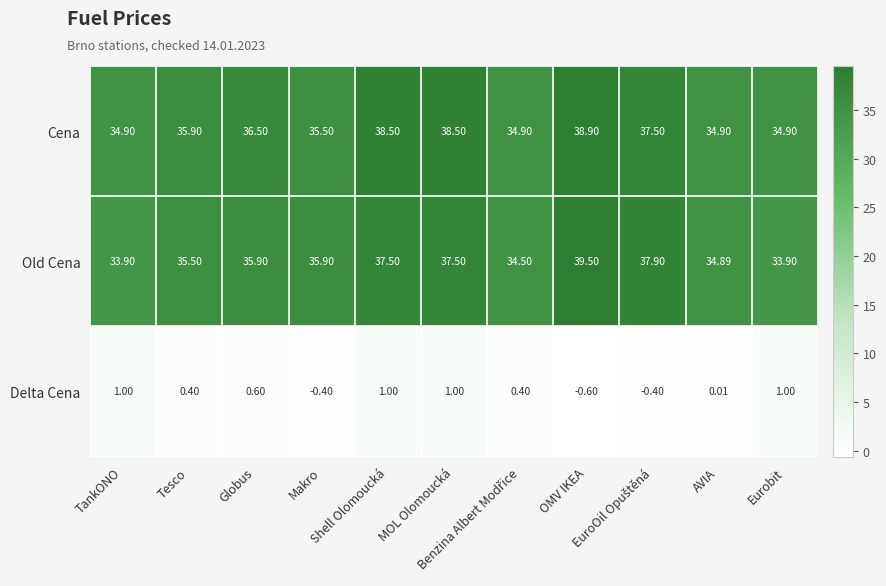

Count the number of categories in the chart.

11